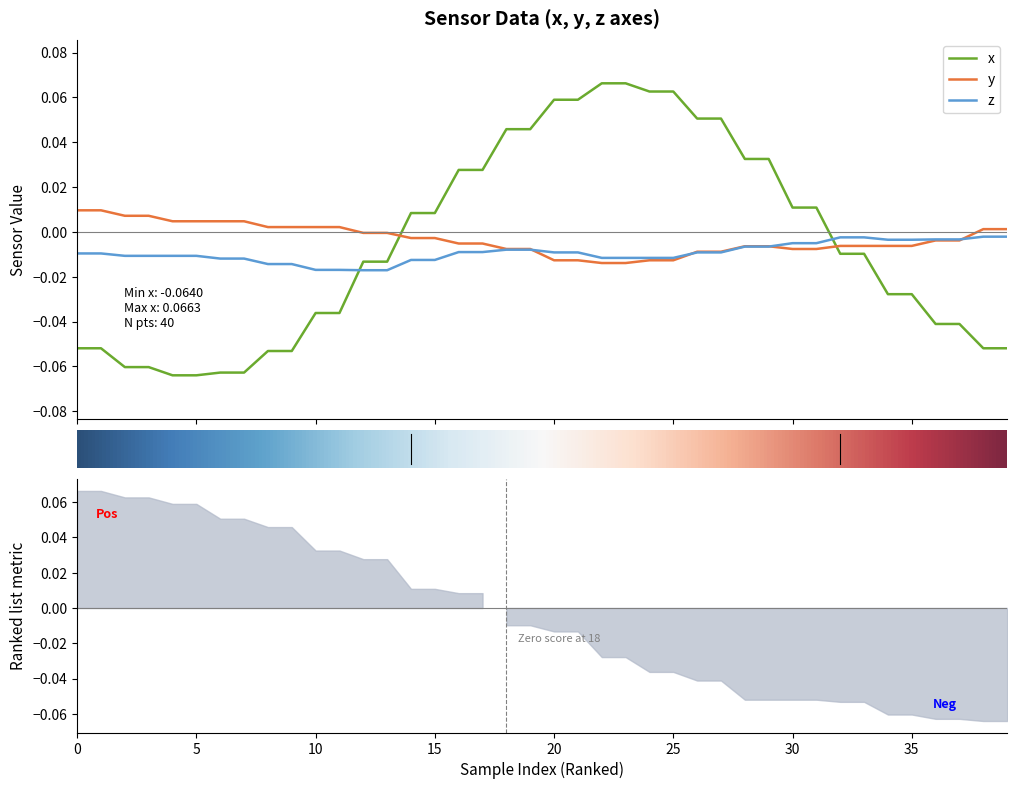

How many lines are shown in the chart?

3